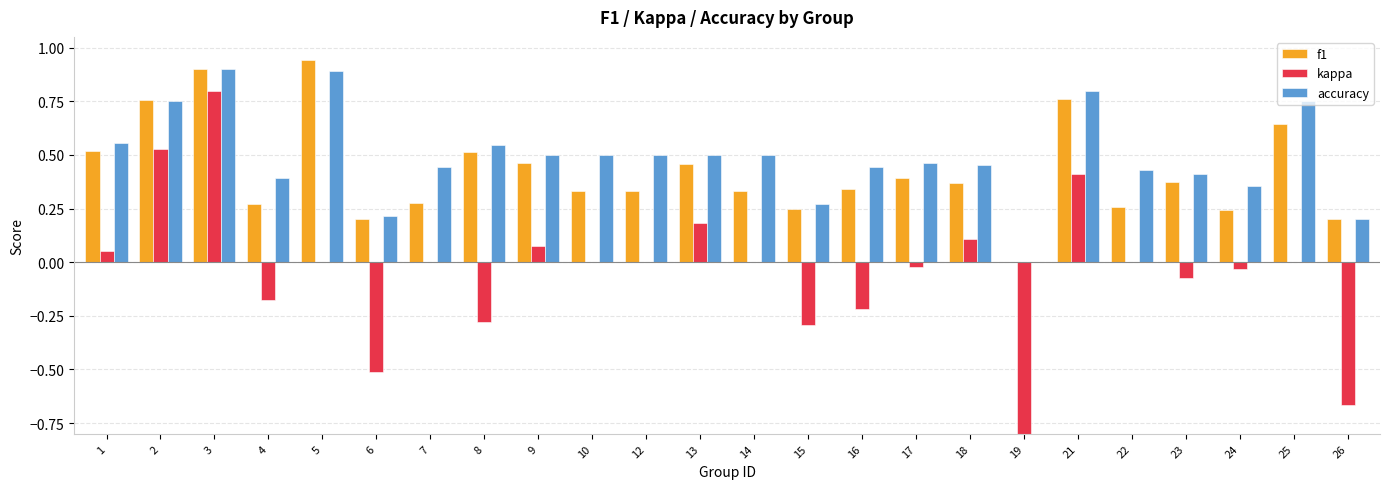

At which label does accuracy reach its peak?

3